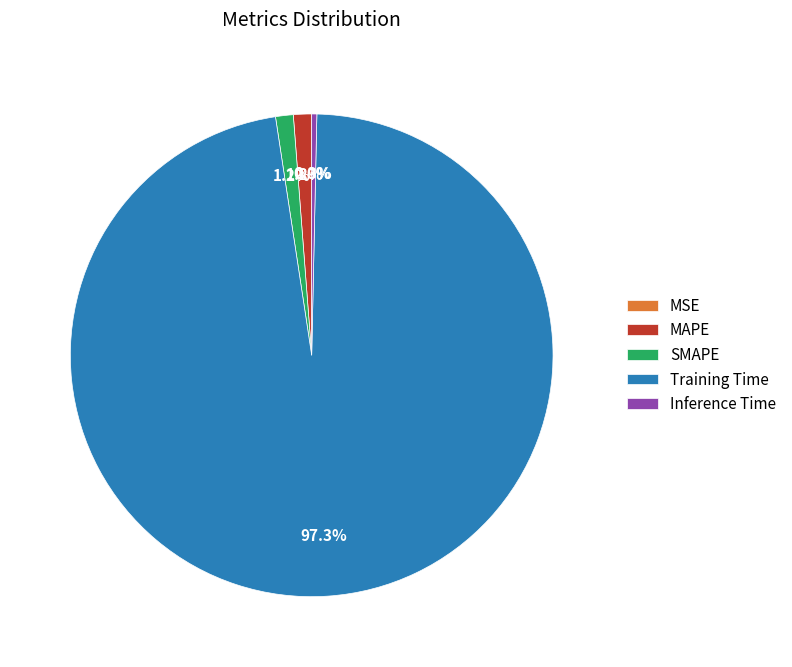

Which has a higher value, Training Time or Inference Time?

Training Time